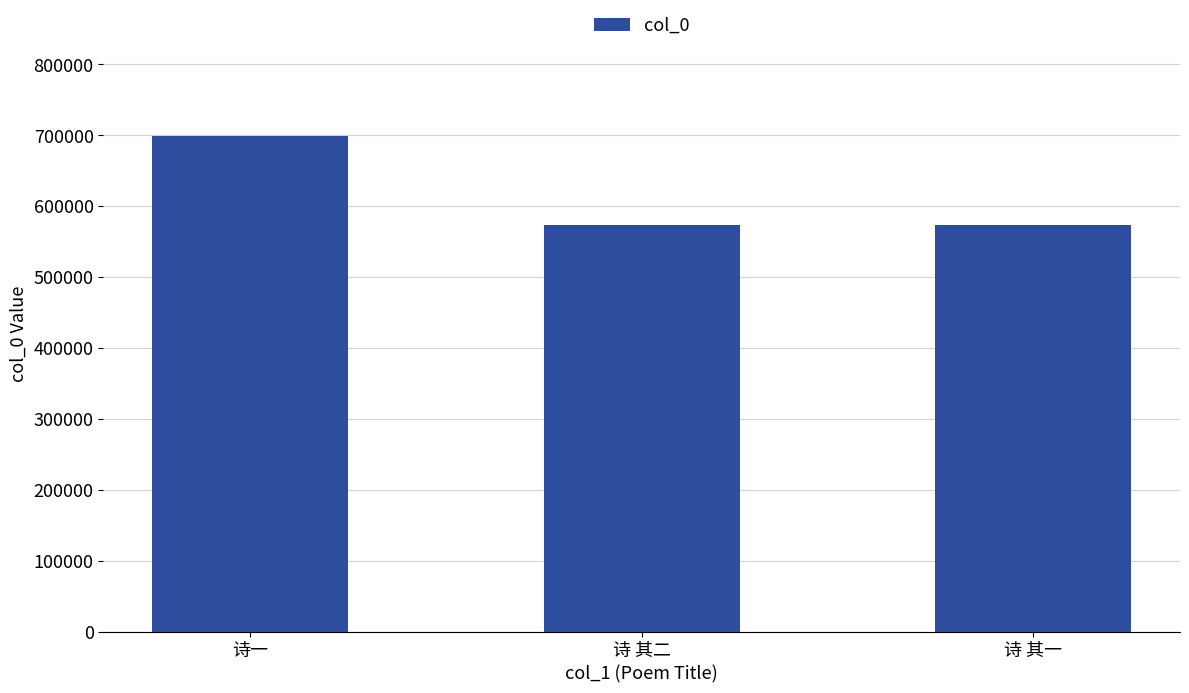

How many values are below 573393?

1